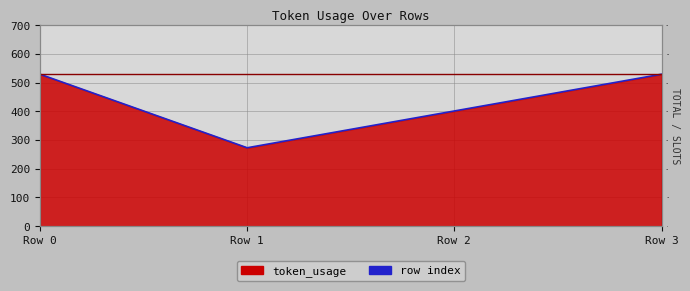

Reading left to right, transcribe all the data shown in this chart.

529	273	401	529